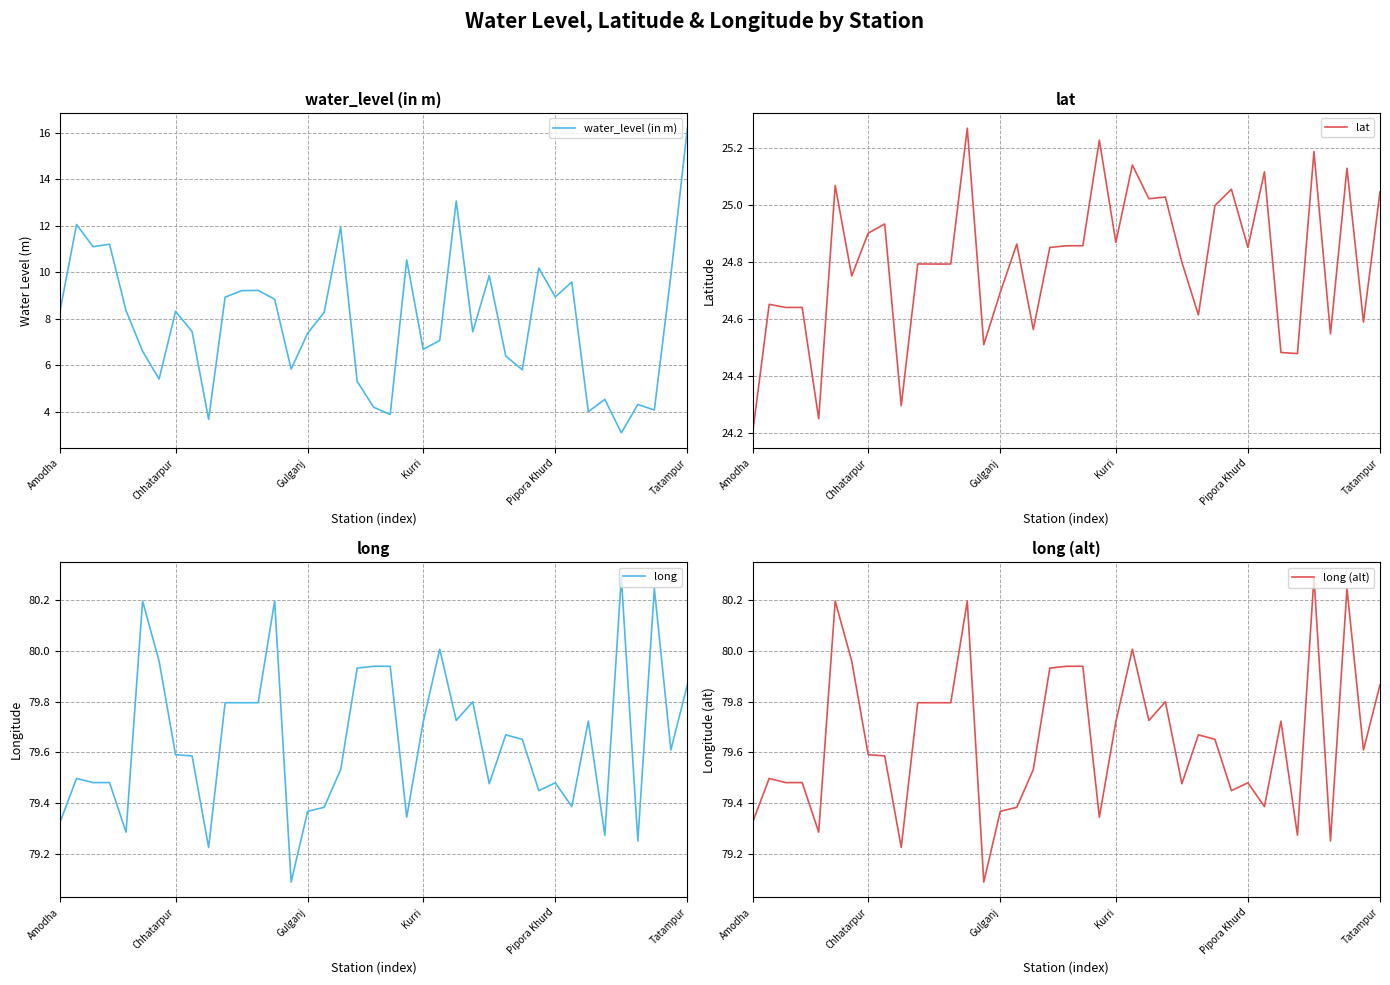

The value of water_level (in m) at Chhatarpur is 2.7. True or false?

False